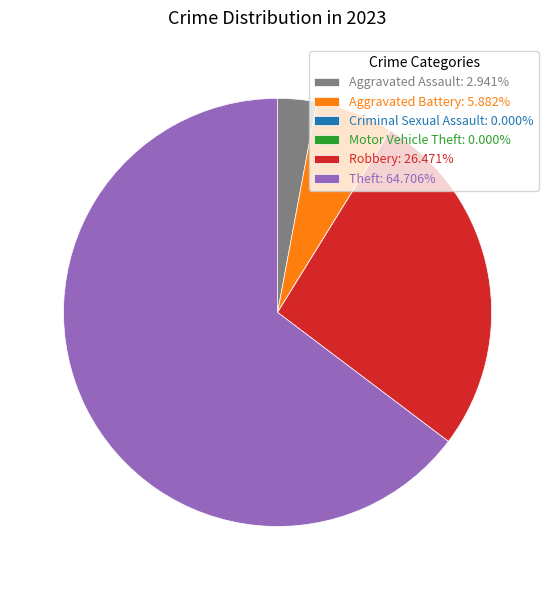

Does Robbery represent more than half of the total?

No